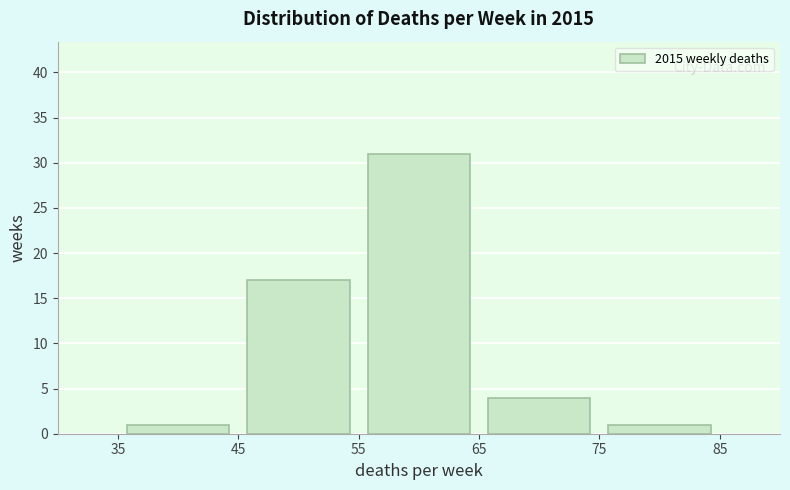

Reading left to right, list every bar in this chart as the range it spans on the x-axis followed by its height. The values are not printed on the chart, so give them approximately, as read against the axis.

35 to 45: 1
45 to 55: 17
55 to 65: 31
65 to 75: 4
75 to 85: 1